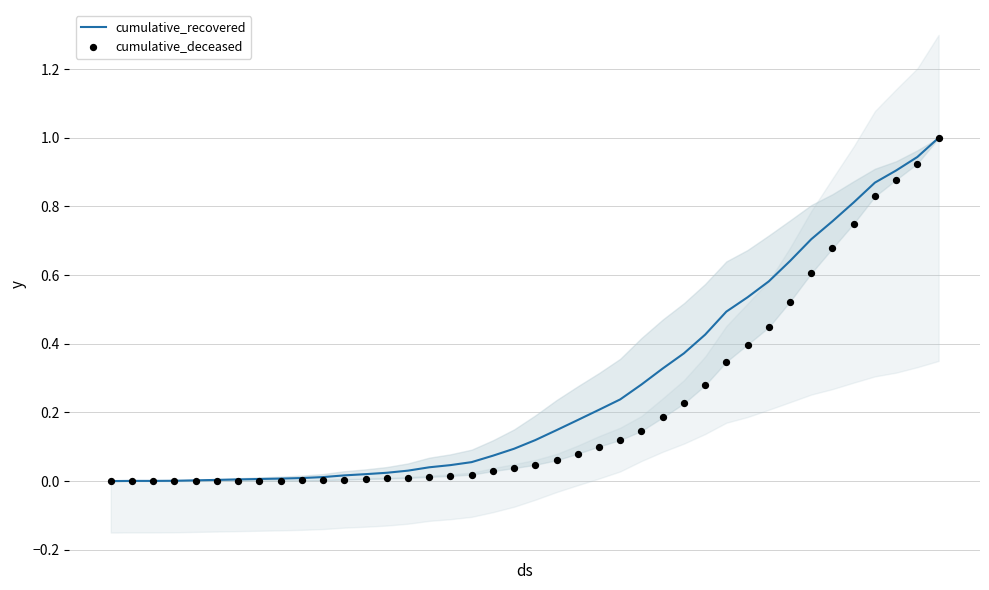

Which series reaches the maximum Y coordinate?

cumulative_recovered